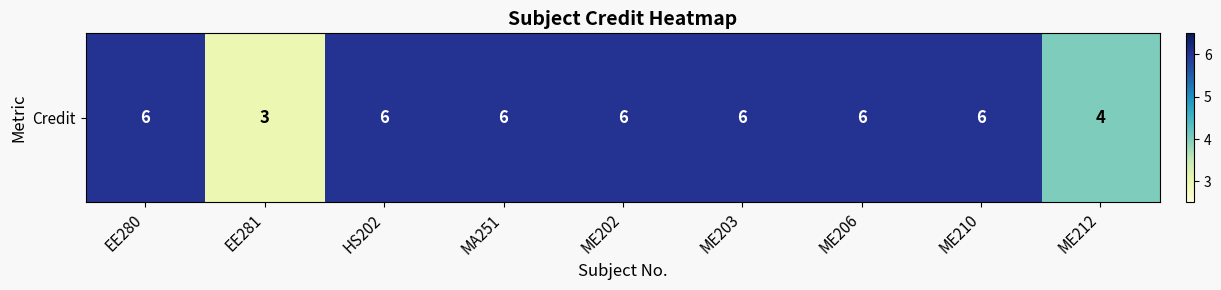

What is the sum of the values at ME202 and HS202?

12